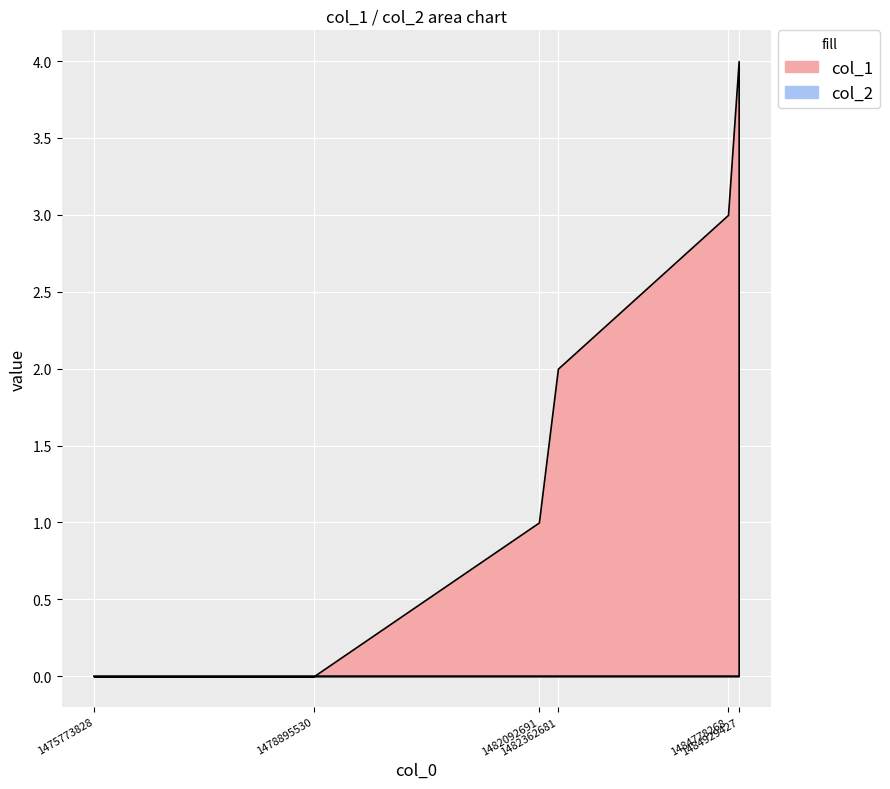

What is the difference between the highest and lowest values at 1482362681?

2